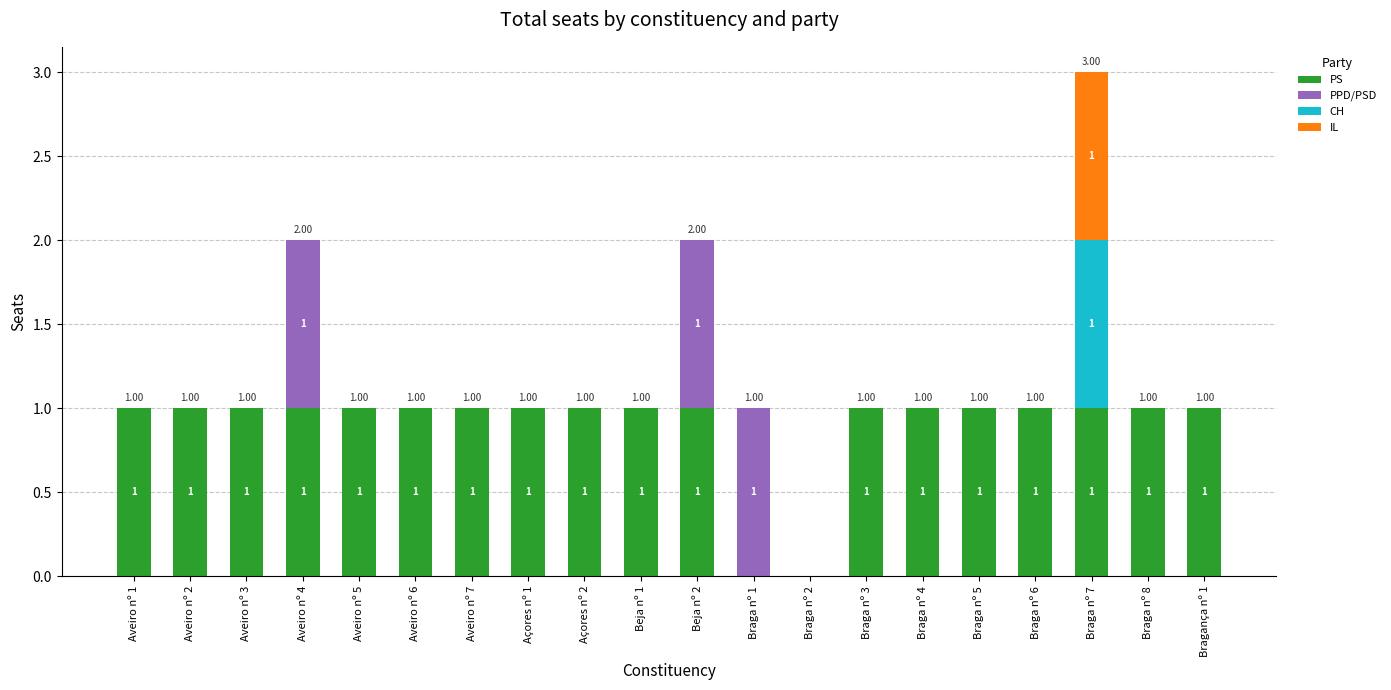

At which category is the sum across all series the highest?

Braga nº 7